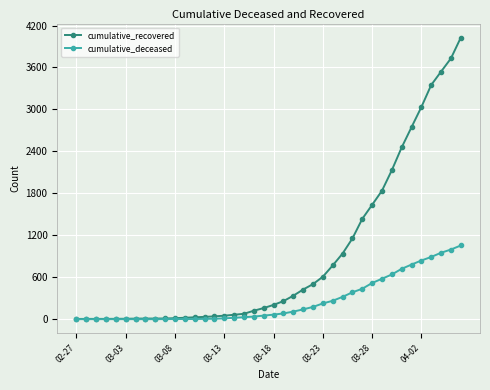

Which series has the largest range (max minus min)?

cumulative_recovered